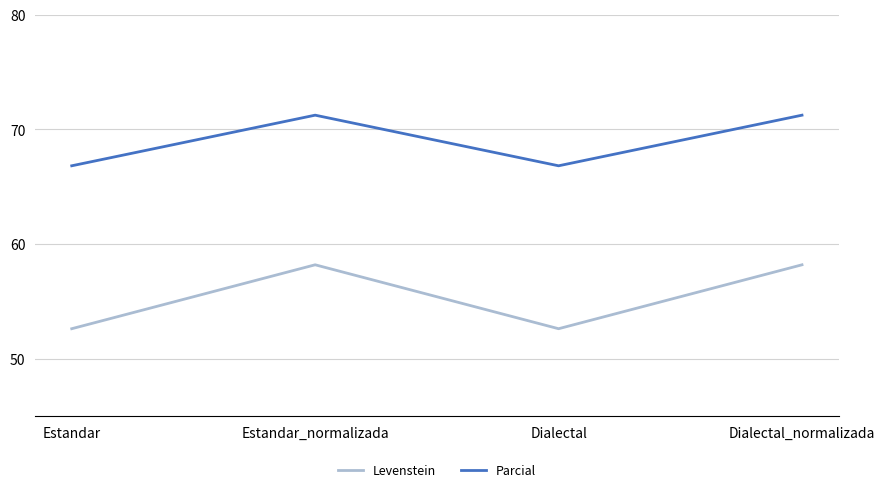

How many values in the Levenstein series are below 58?

2